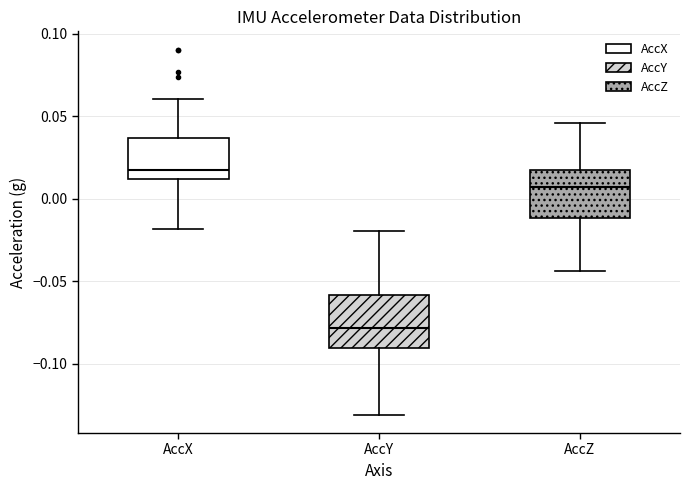

Which box's median line is the lowest?

AccY